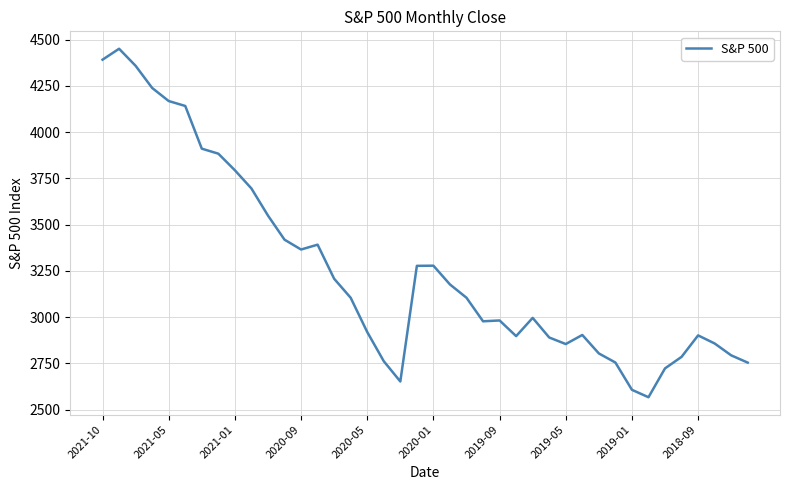

What is the smallest value displayed?

2567.3